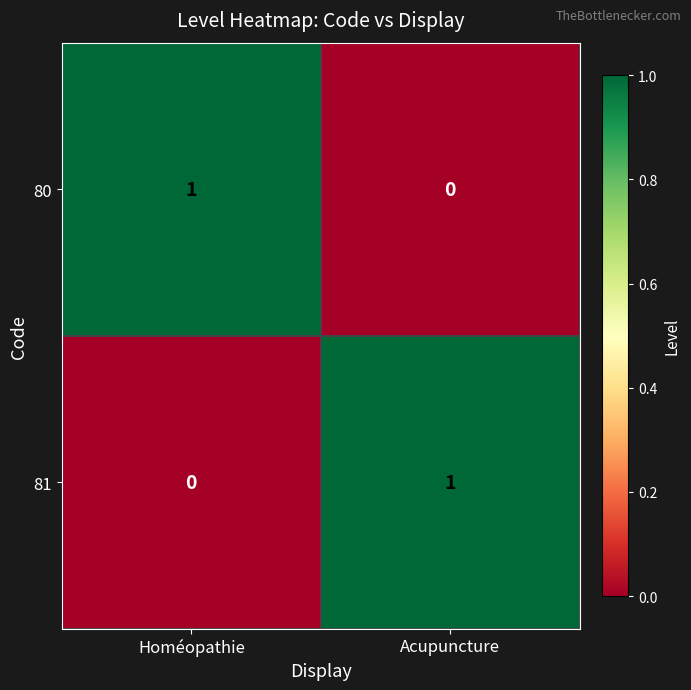

Reading right to left, extract all data points from this chart.

80: 0	1
81: 1	0